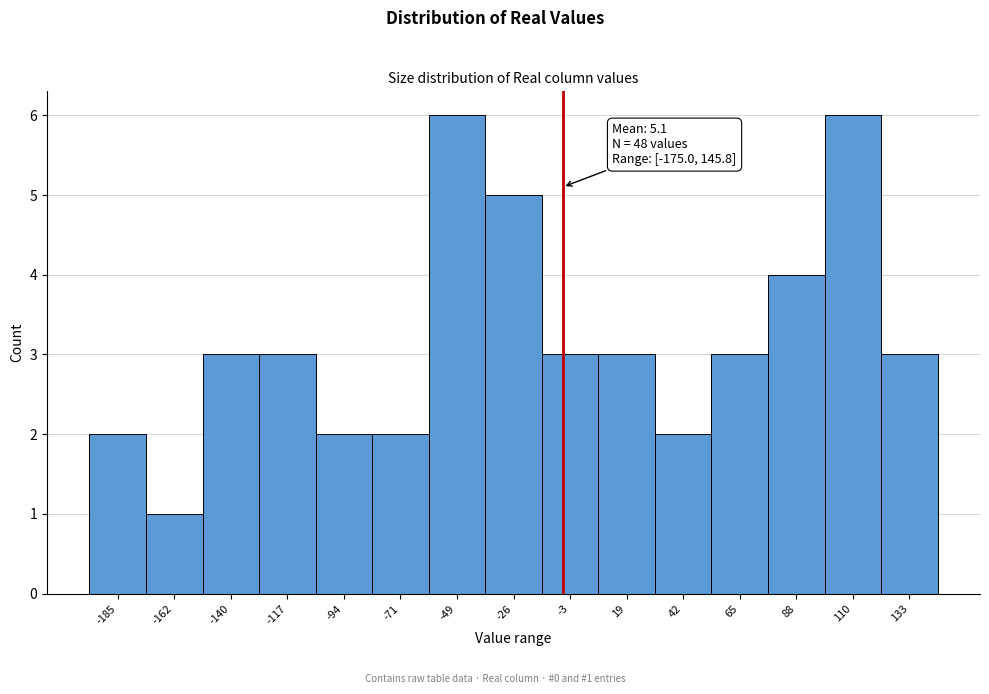

Reading left to right, list all the values displayed in this chart.

-185=2	-162=1	-140=3	-117=3	-94=2	-71=2	-49=6	-26=5	-3=3	19=3	42=2	65=3	88=4	110=6	133=3